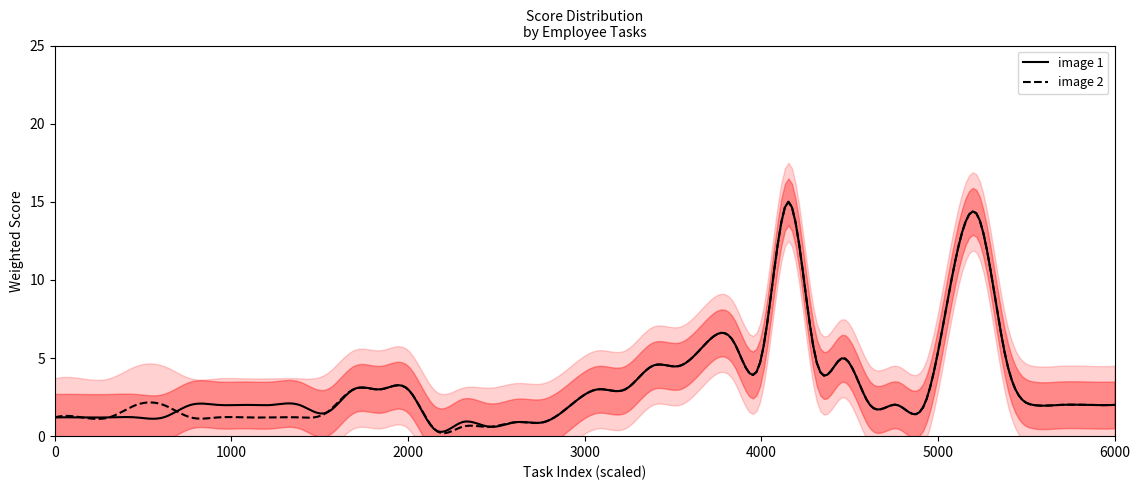

What is the maximum value for image 2?

15.0